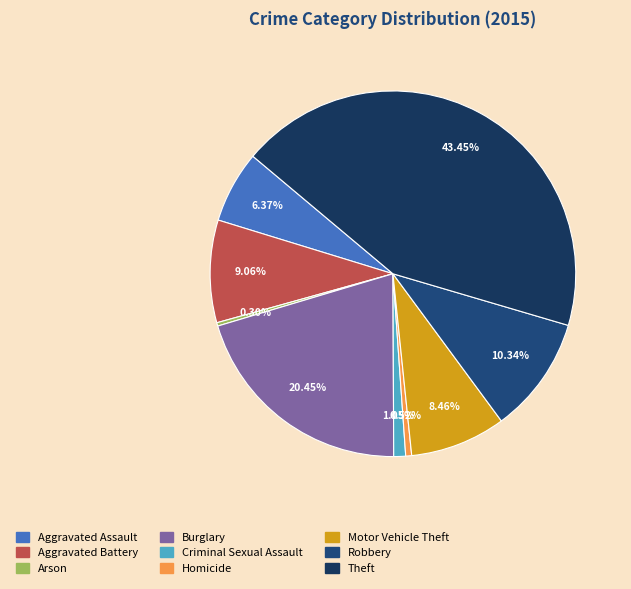

Is it true that Burglary is 28% of the pie?

False